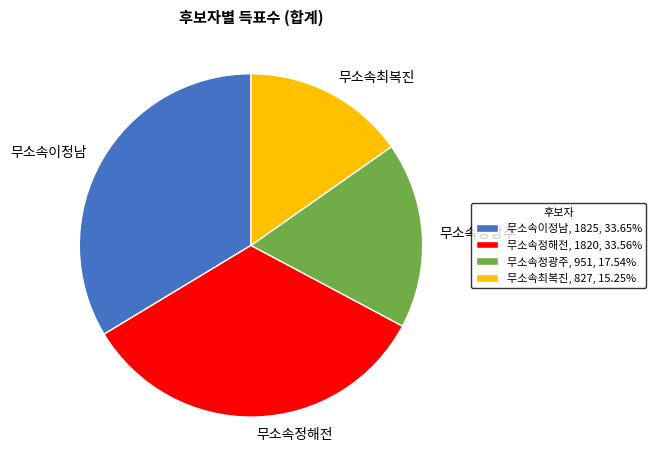

Combined, do 무소속이정남, 1825, 33.65% and 무소속정해전, 1820, 33.56% account for over 50%?

Yes